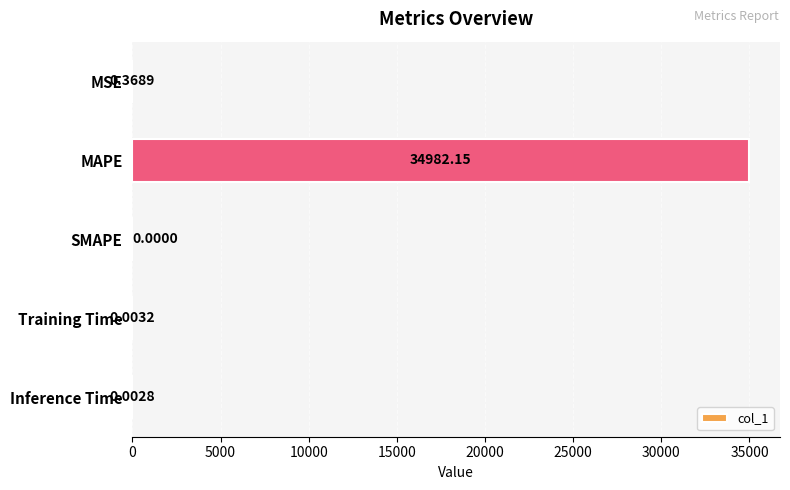

What is the sum of all values?

34982.5